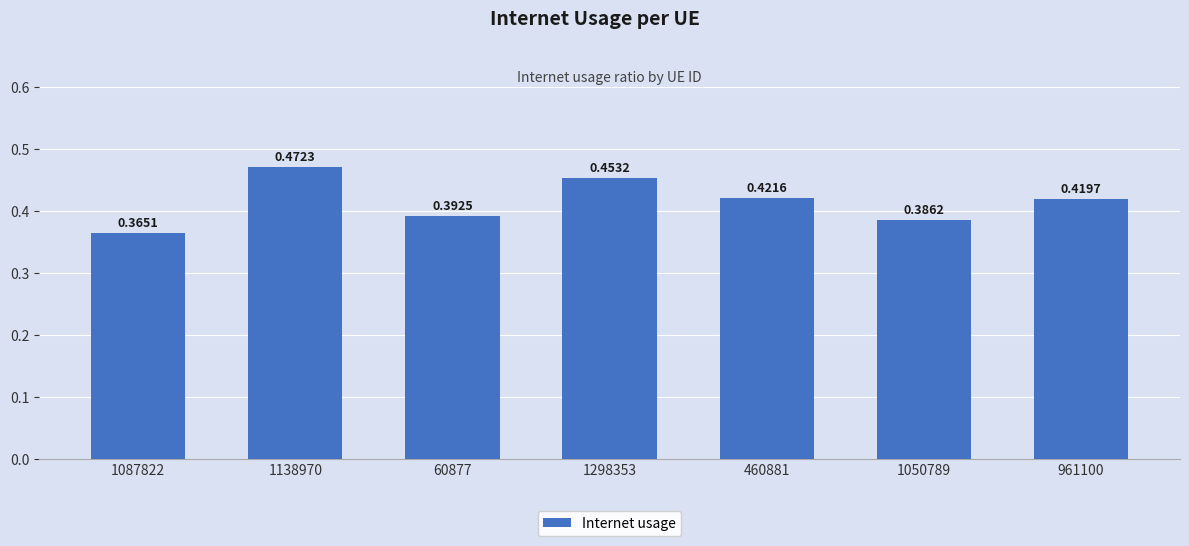

List the labels in order of value, largest first.

1138970, 1298353, 460881, 961100, 60877, 1050789, 1087822